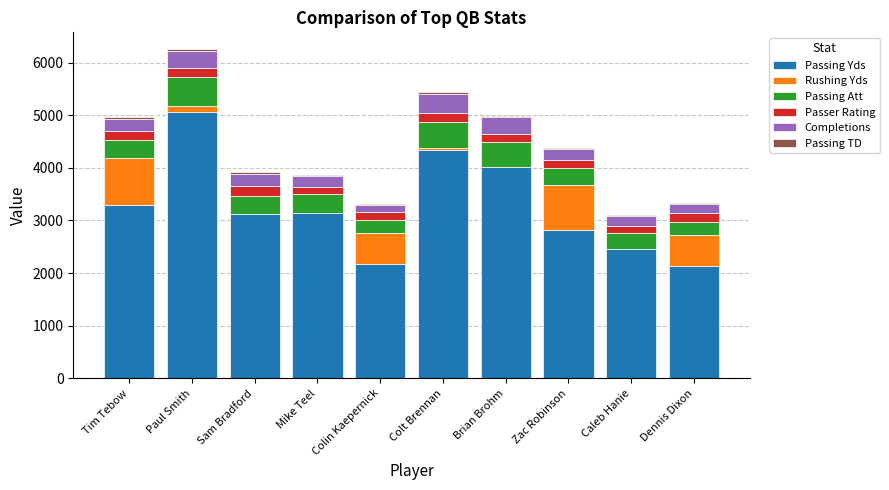

At which category is the sum across all series the highest?

Paul Smith